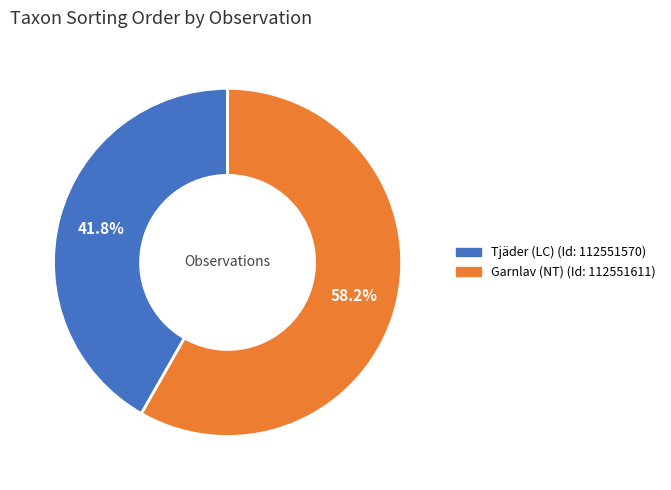

Does any single category account for the majority?

Yes